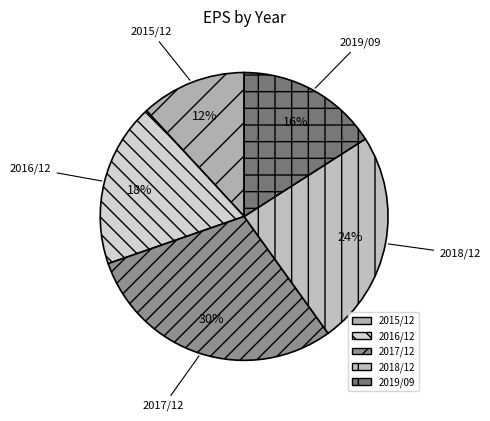

To the nearest percent, what portion does 2019/09 represent?

16%